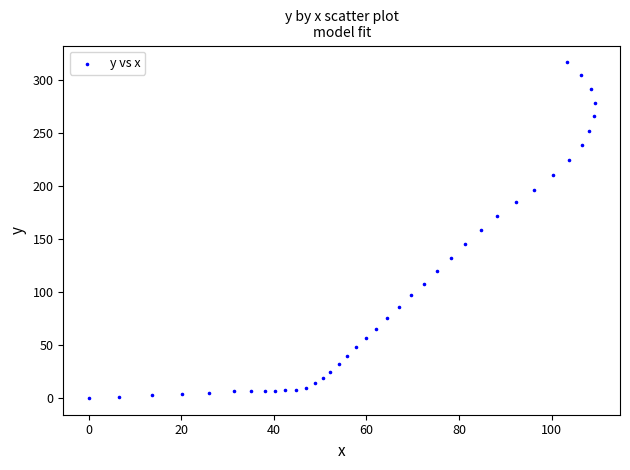

What is the range of X values (max minus min)?

109.3